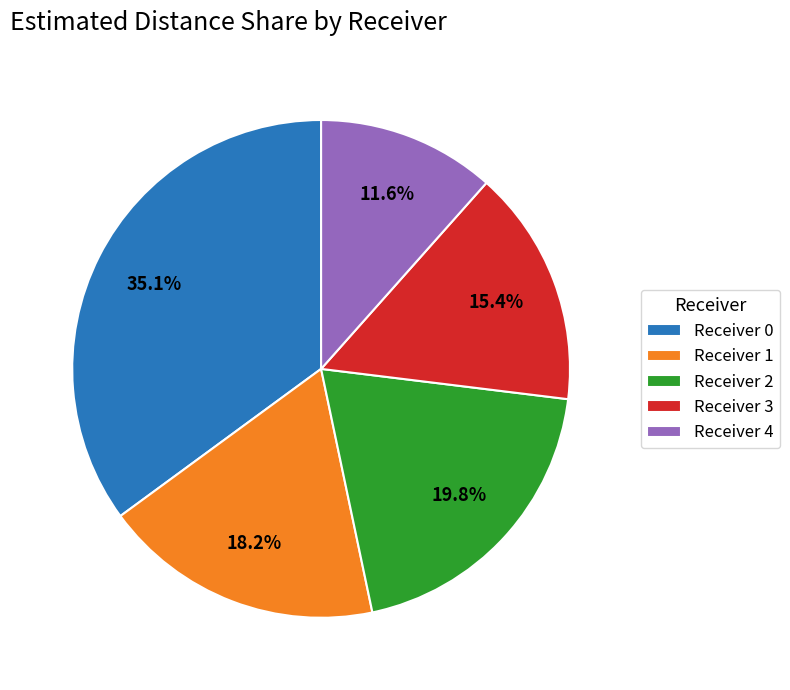

Rank the categories by value from lowest to highest.

Receiver 4, Receiver 3, Receiver 1, Receiver 2, Receiver 0